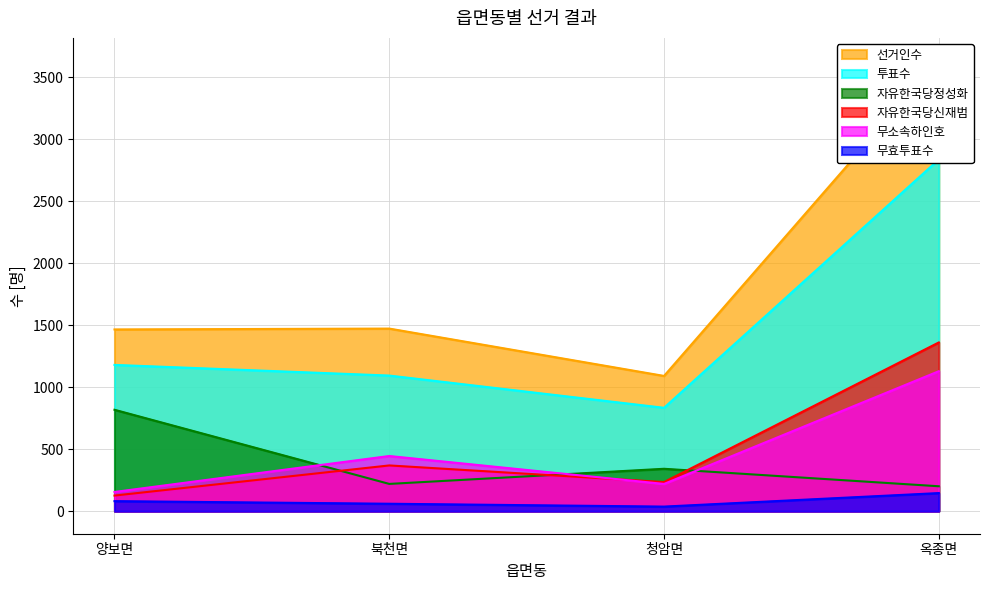

What are all the series names shown in the legend?

선거인수, 투표수, 자유한국당정성화, 자유한국당신재범, 무소속하인호, 무효투표수